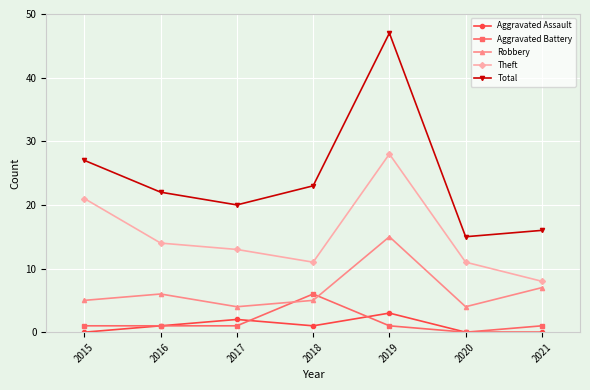

Which series has the largest total across all categories?

Total